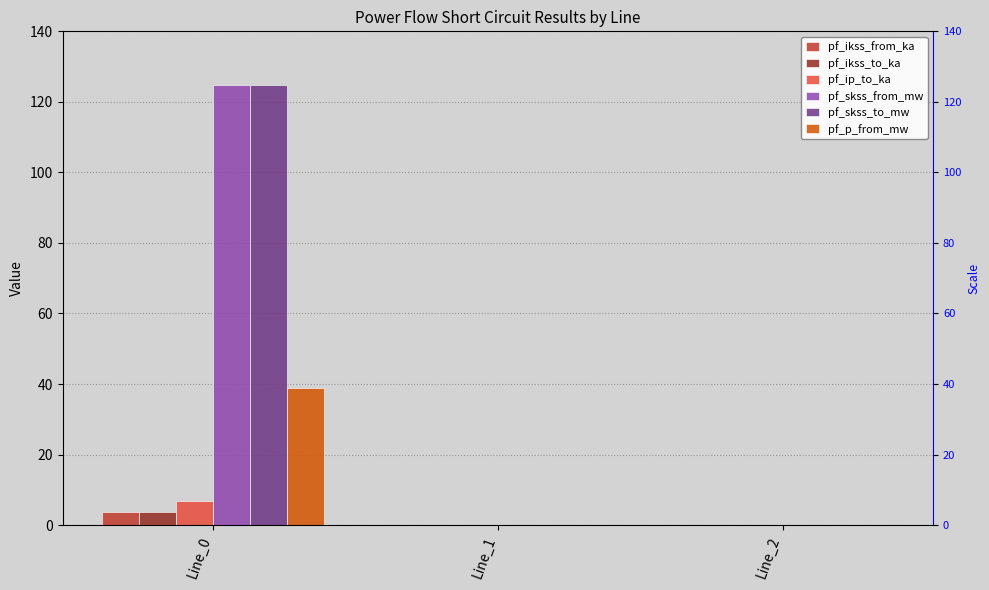

Reading left to right, extract all data points from this chart.

pf_ikss_from_ka: Line_0=3.6	Line_1=0.0	Line_2=0.0
pf_ikss_to_ka: Line_0=3.6	Line_1=0.0	Line_2=0.0
pf_ip_to_ka: Line_0=6.8	Line_1=0.0	Line_2=0.0
pf_skss_from_mw: Line_0=124.8	Line_1=0.0	Line_2=0.0
pf_skss_to_mw: Line_0=124.8	Line_1=0.0	Line_2=0.0
pf_p_from_mw: Line_0=38.9	Line_1=0.0	Line_2=0.0